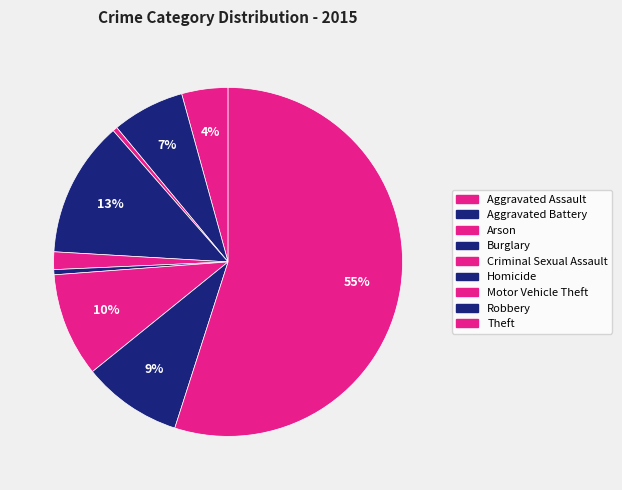

How many slices are in this pie chart?

9